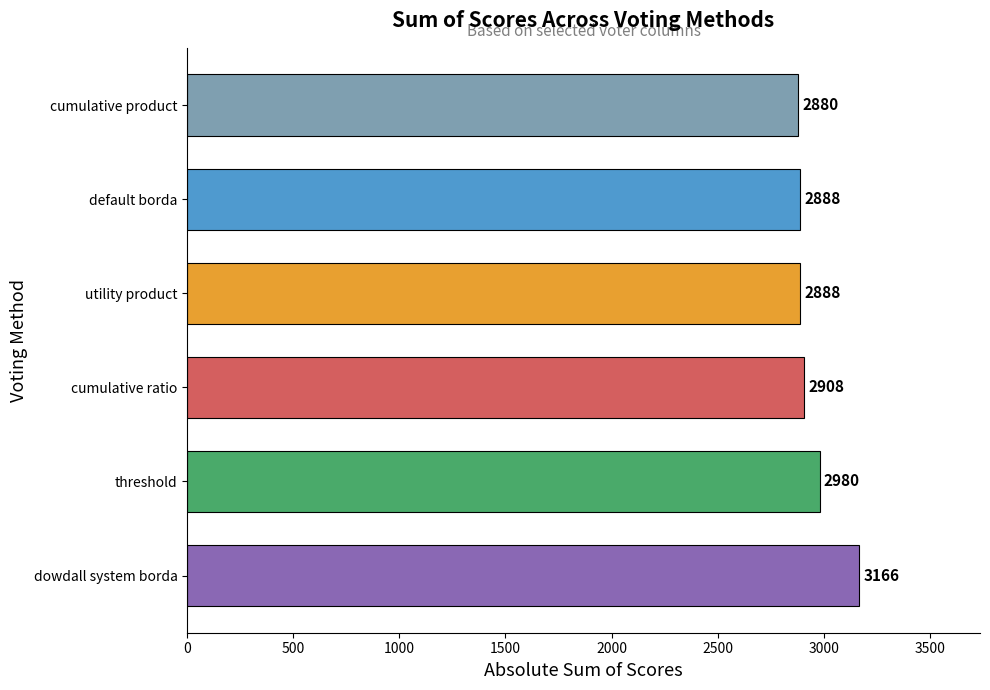

How many bars are there in total?

6